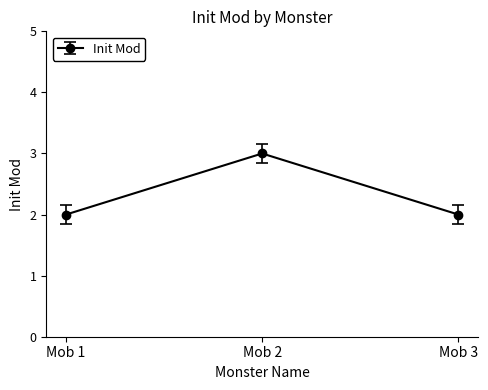

True or false: the data shows 4 at Mob 2.

False